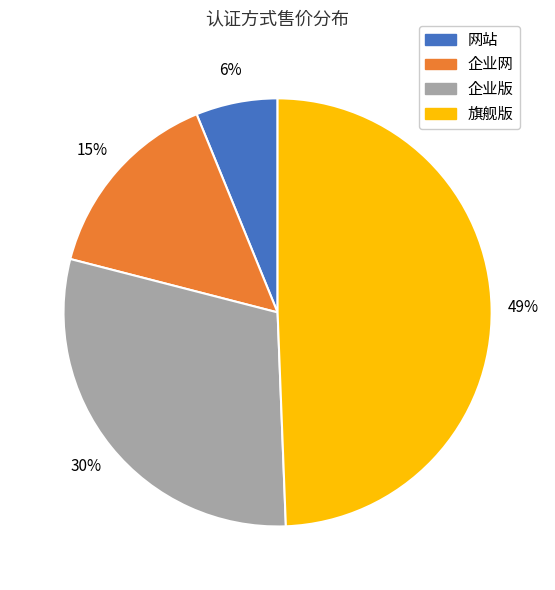

Is there a majority slice in this chart?

No